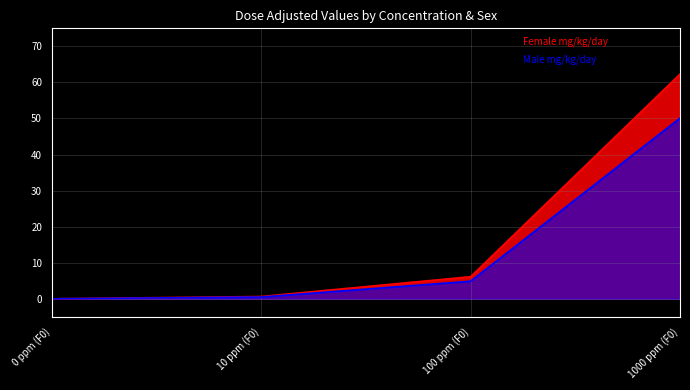

At 0 ppm (F0), list the series in order from largest to smallest.

Female mg_kg_day, Male mg_kg_day